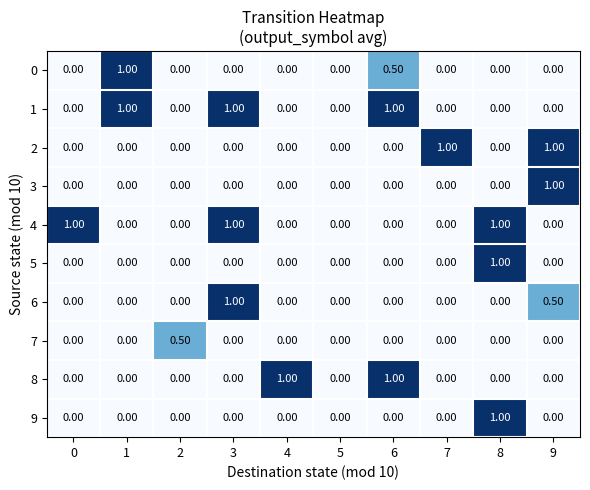

What is the difference between the maximum and minimum values in the 7 series?

0.5